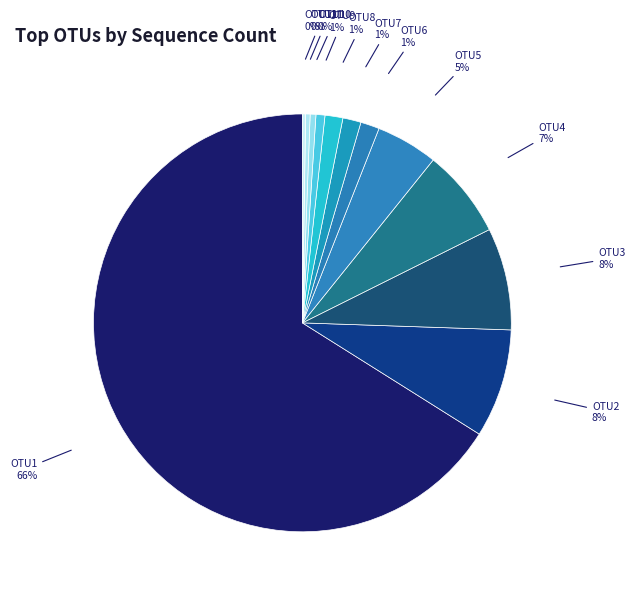

To the nearest percent, what is the difference between the OTU11 and OTU3 slice percentages?

8%